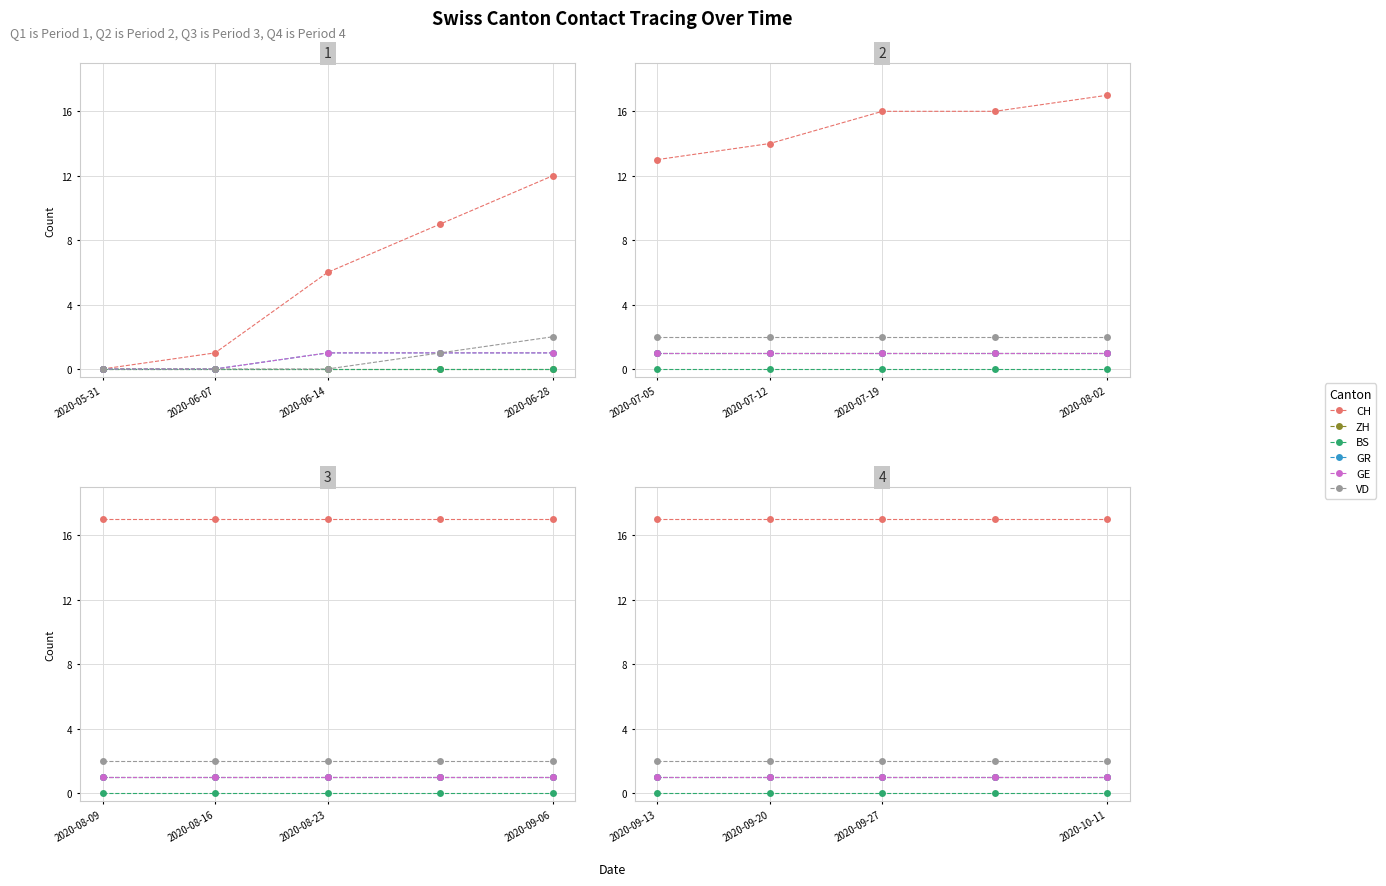

True or false: ZH and GE cross at least once.

False